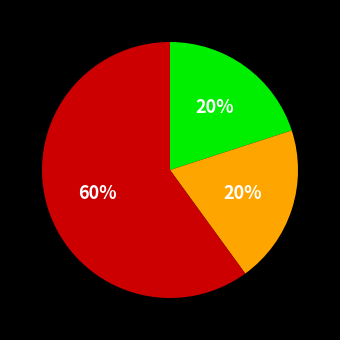

To the nearest percent, what is the difference between the largest and smallest slice percentages?

40%